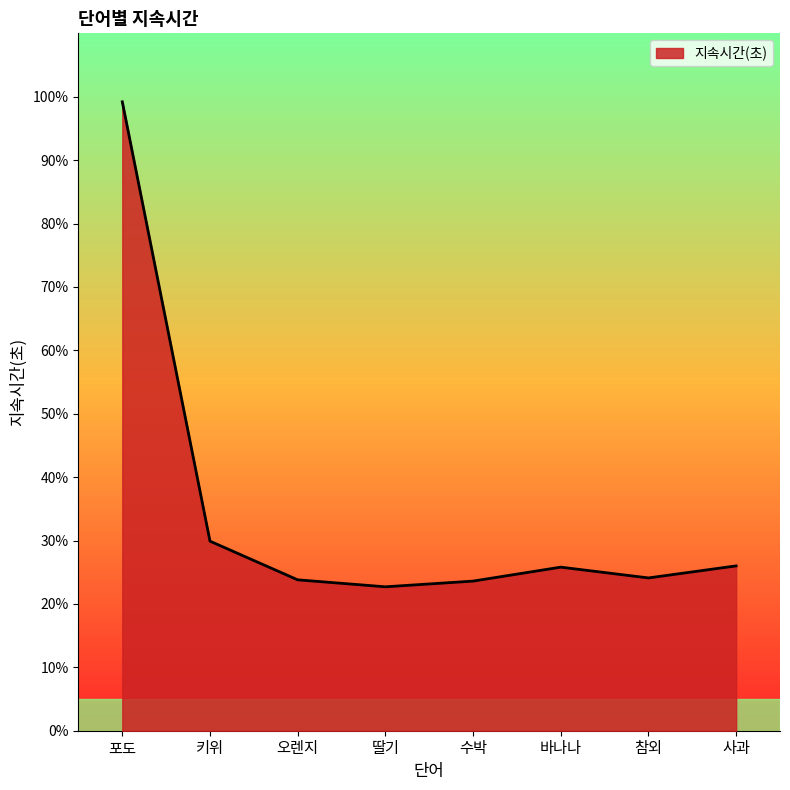

Read the value at 딸기.

0.2